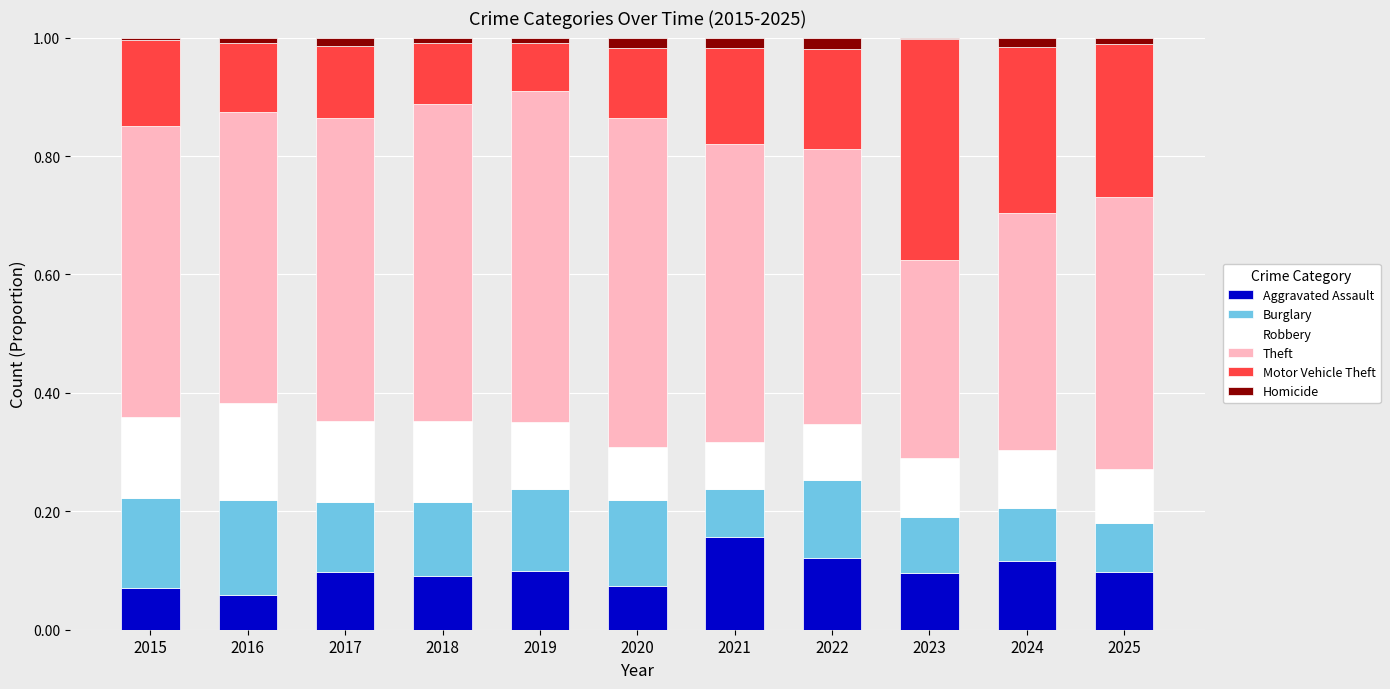

At which label does Aggravated Assault reach its peak?

2021